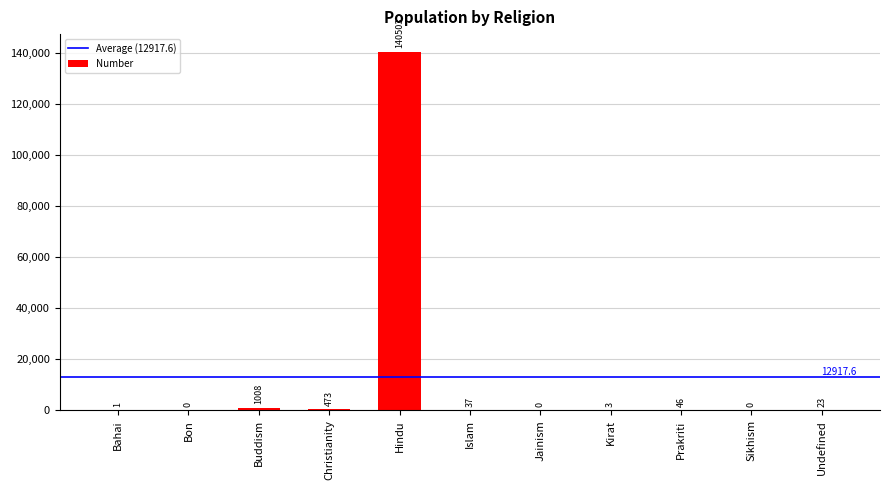

What is the ratio of the value at Bahai to the value at Kirat?

0.3